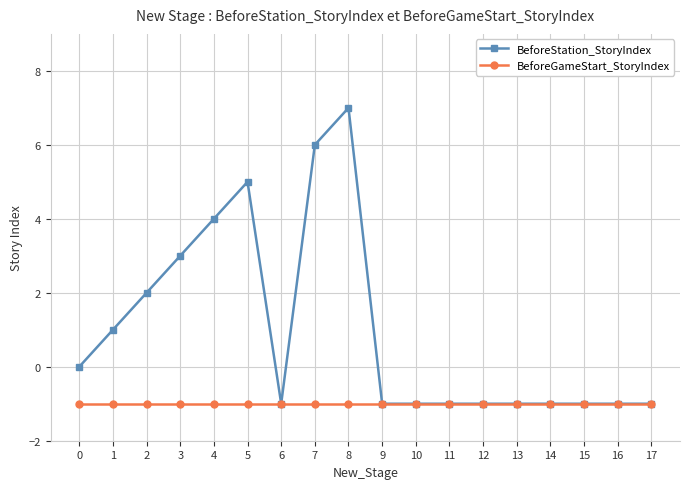

Which series changed the most between 2 and 17?

BeforeStation_StoryIndex